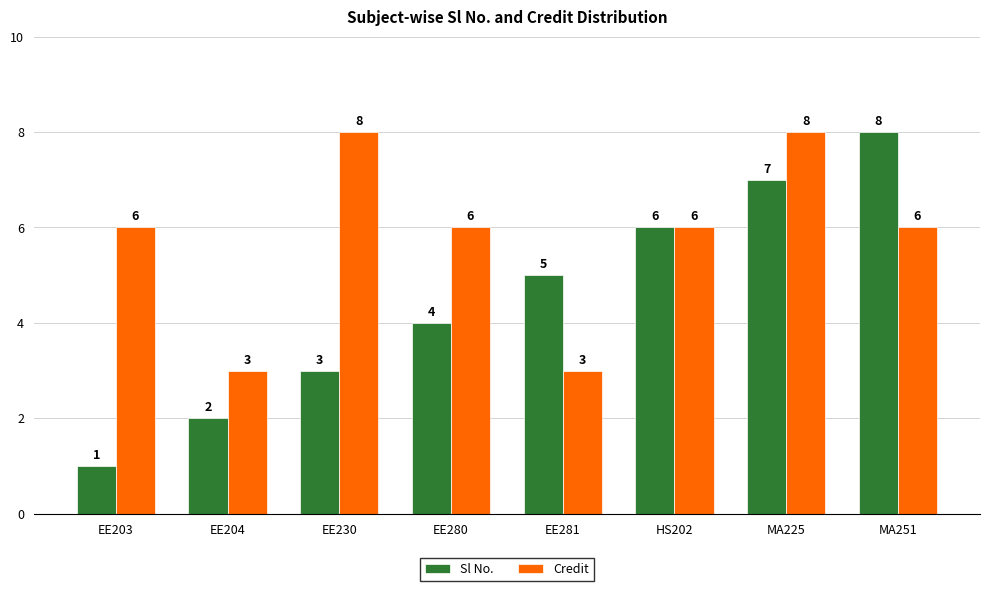

List the labels in order of Sl No. value, smallest first.

EE203, EE204, EE230, EE280, EE281, HS202, MA225, MA251